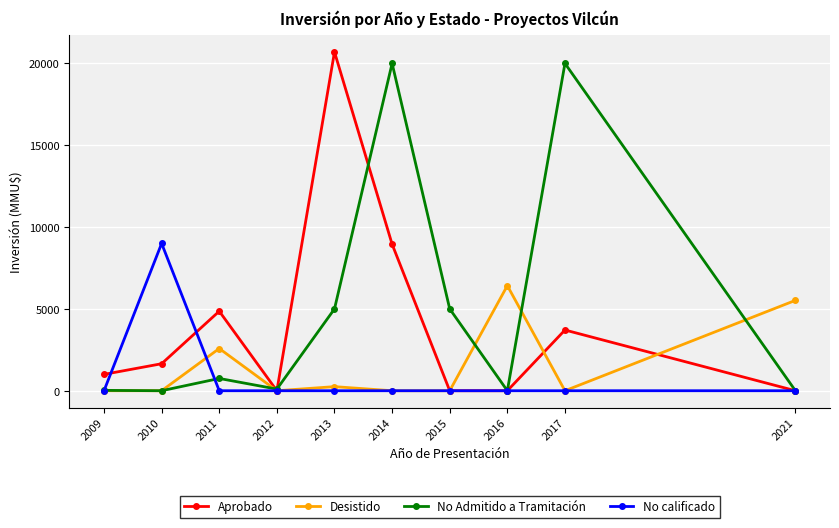

True or false: Aprobado has a value of 0 at 2015.

True